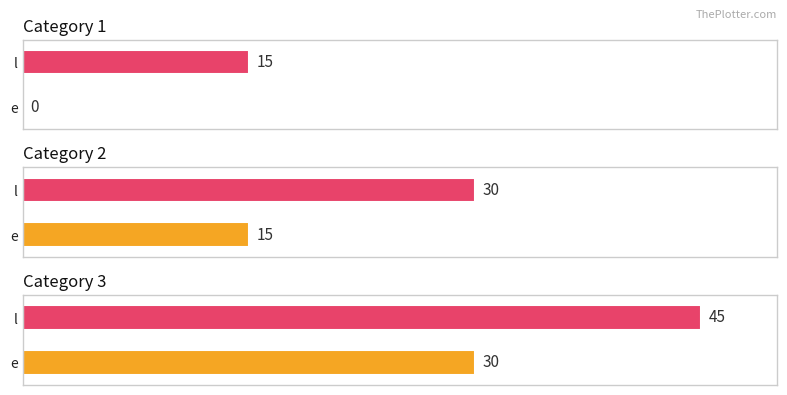

Reading left to right, transcribe all the data shown in this chart.

e: 1=0	2=15	3=30
l: 1=15	2=30	3=45